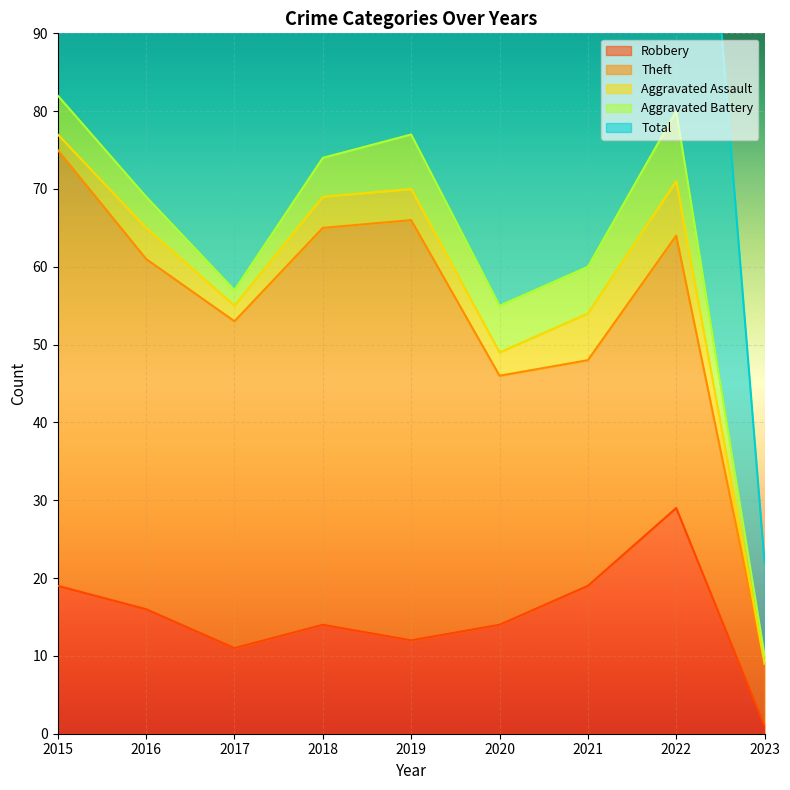

Is the value of Robbery at 2022 greater than the value of Theft at 2018?

No